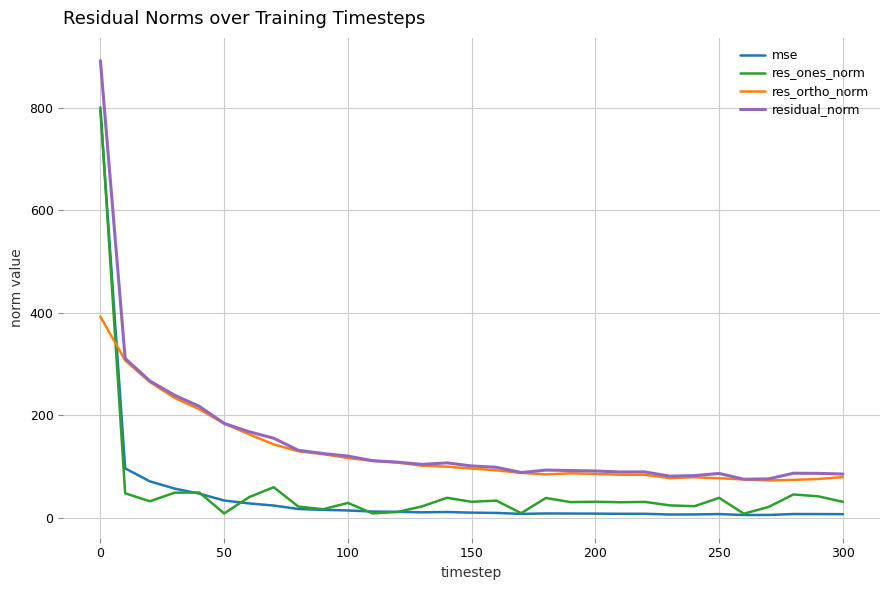

True or false: mse and residual_norm intersect in this chart.

False